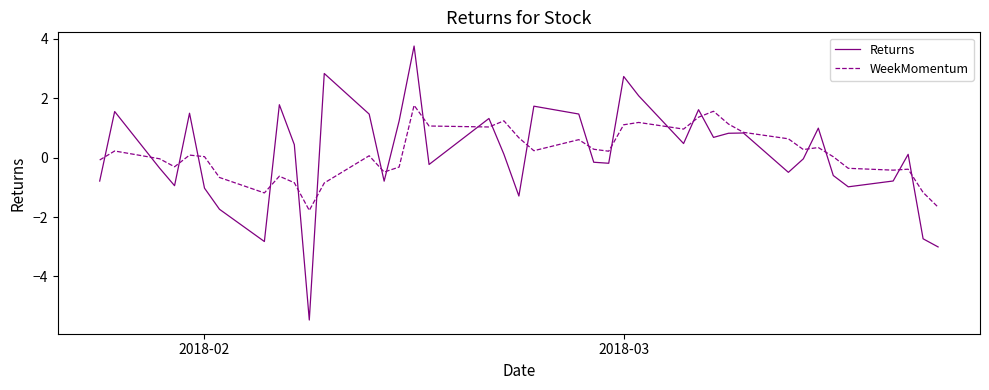

What is the minimum value for Returns?

-5.5